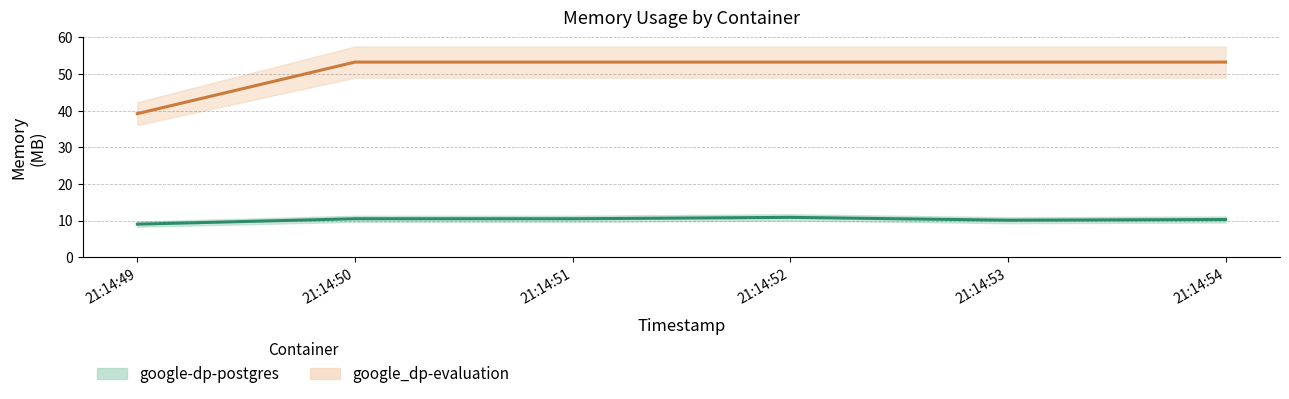

What is the sum of the google-dp-postgres values at 21:14:54 and 21:14:52?

21.2